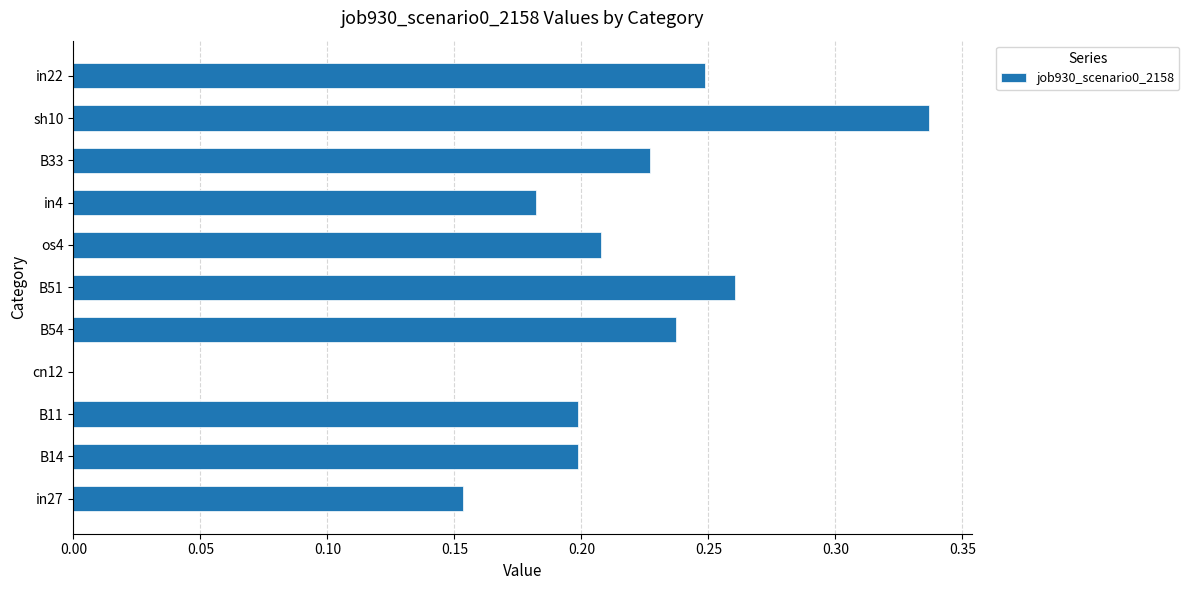

How many categories are shown in the chart?

11